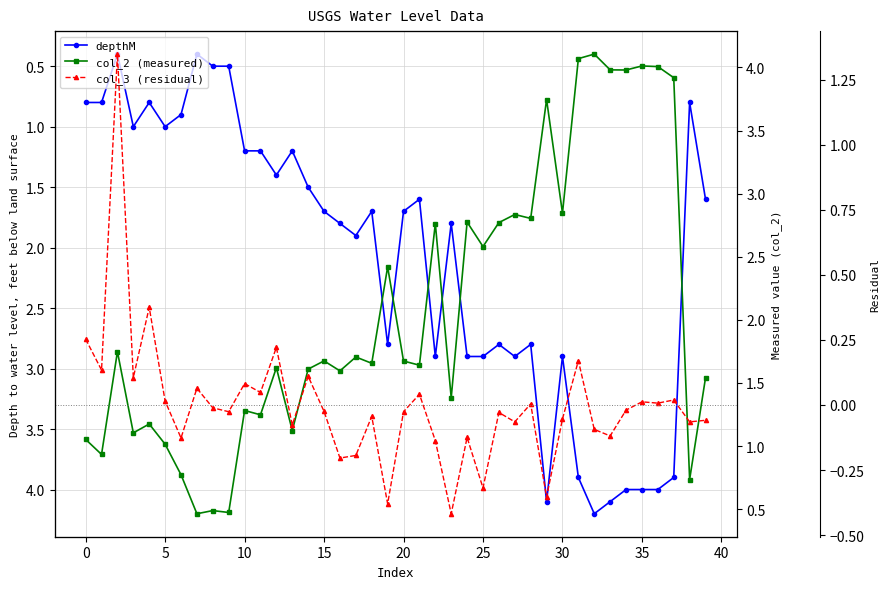

Between 24 and 31, which is larger?

31